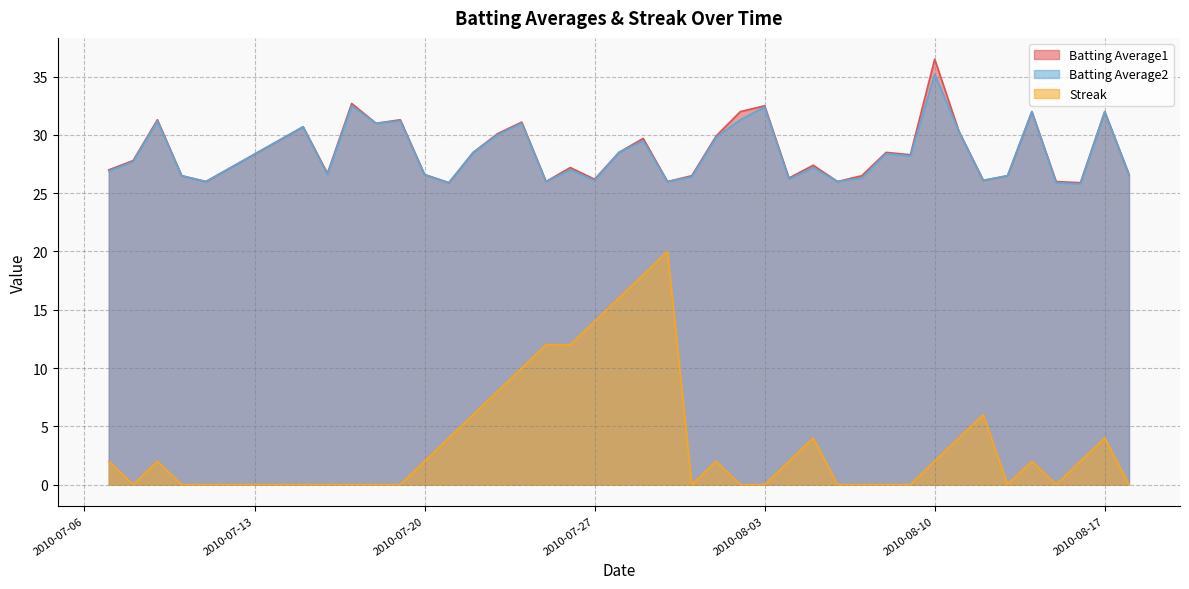

How many data points in Batting Average1 are above 27?

22